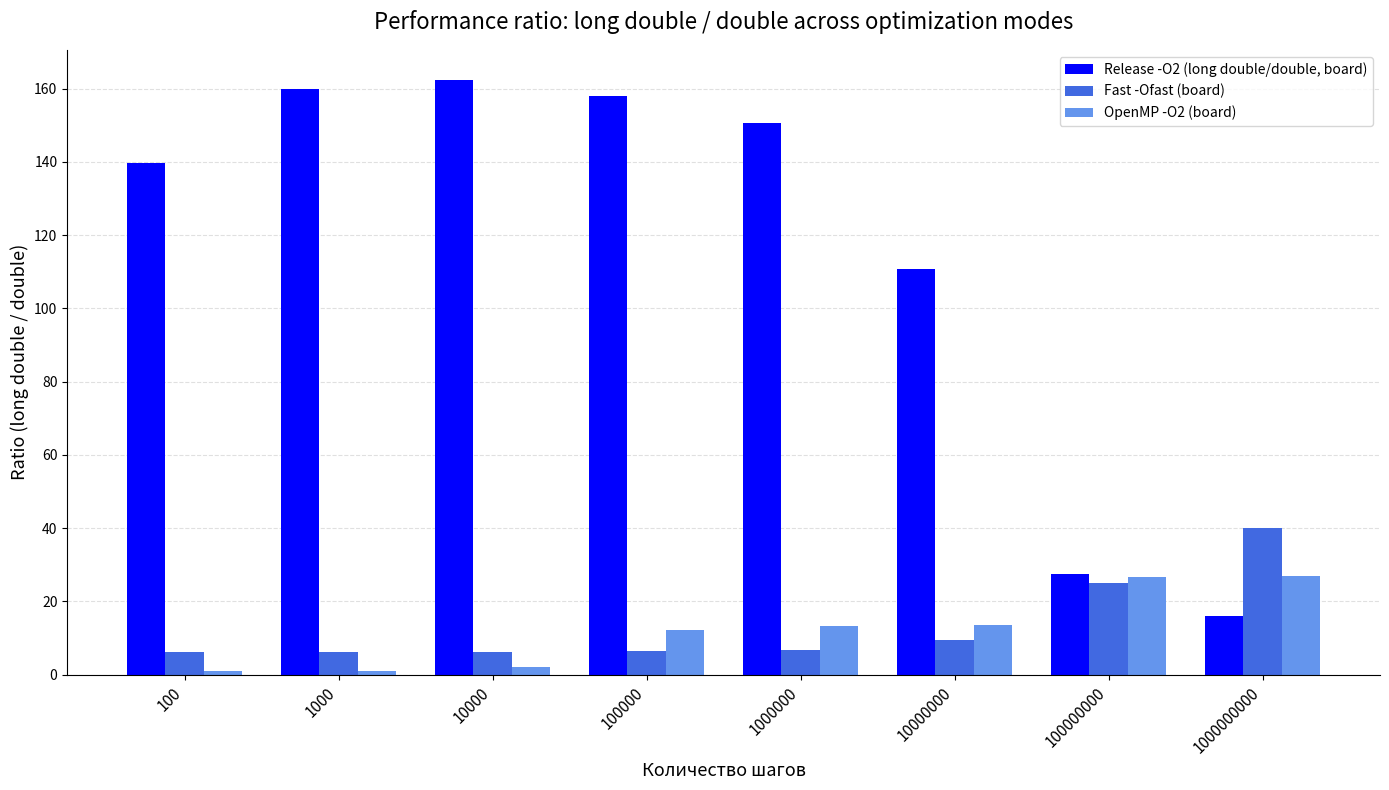

Which series has the widest spread of values?

Release -O2 (long double/double, board)